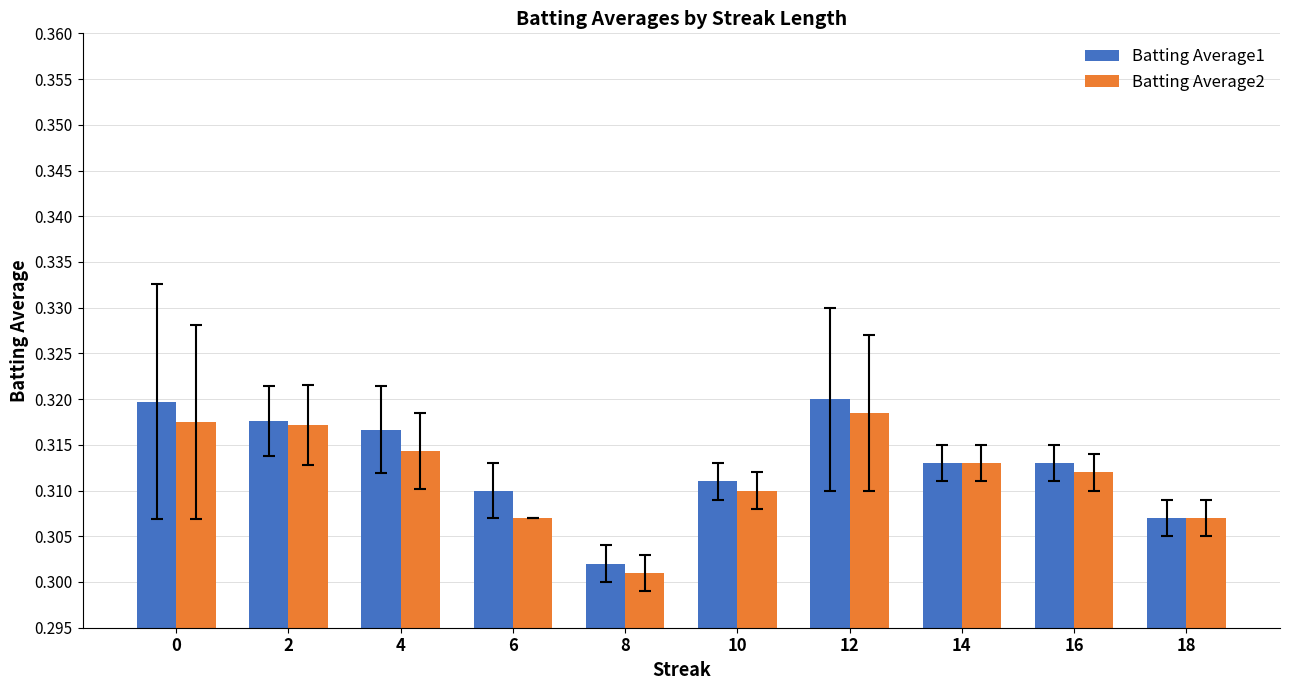

Where is Batting Average1 nearest to the value 0?

8